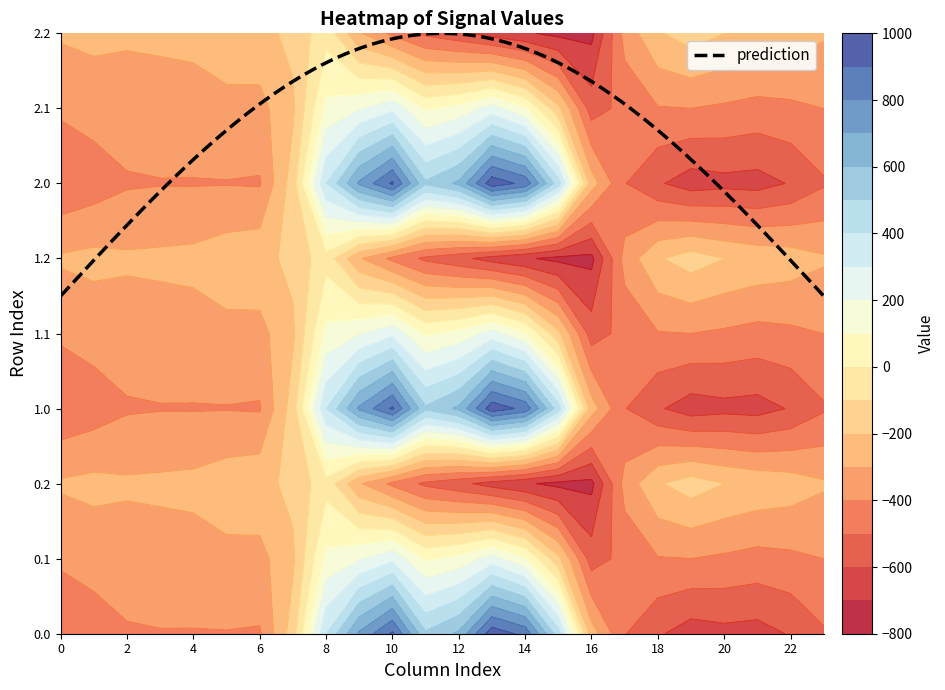

List the labels in order of 1.2 value, smallest first.

16, 15, 14, 13, 12, 11, 10, 17, 9, 23, 0, 2, 3, 4, 1, 22, 5, 6, 21, 18, 20, 7, 19, 8